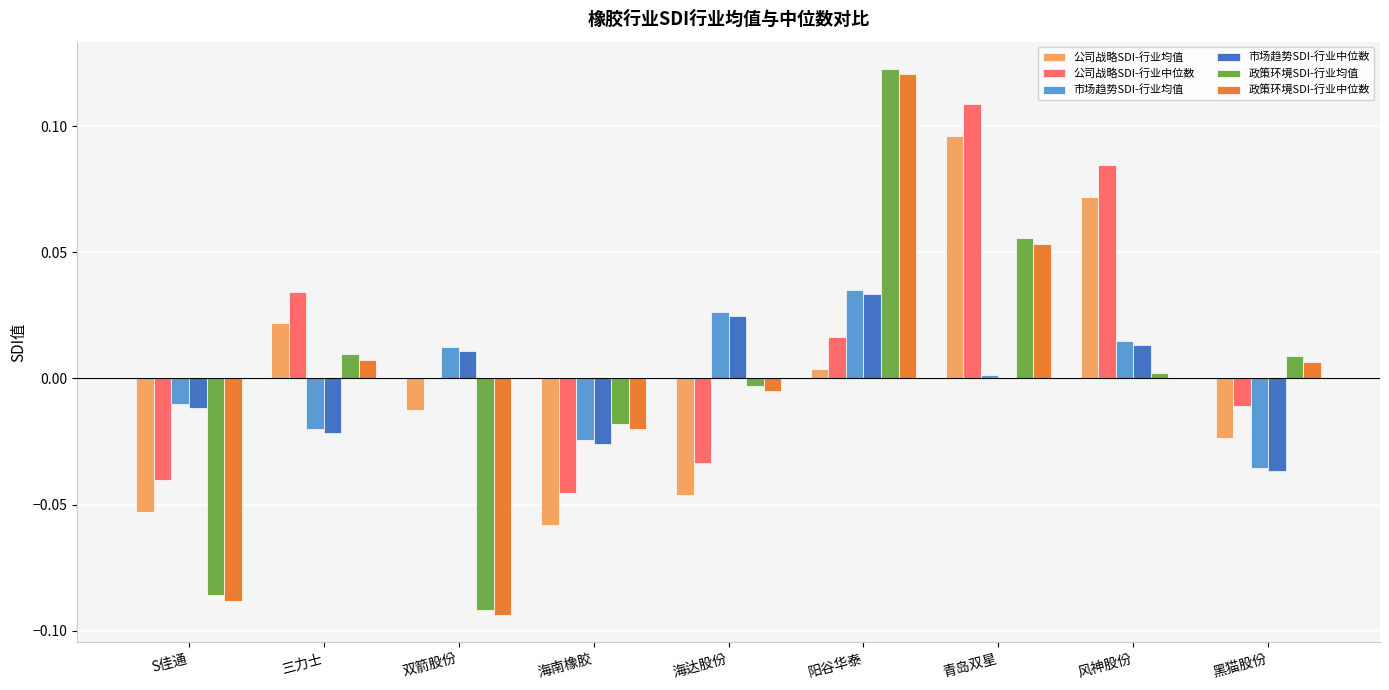

How many data points does each series have?

9